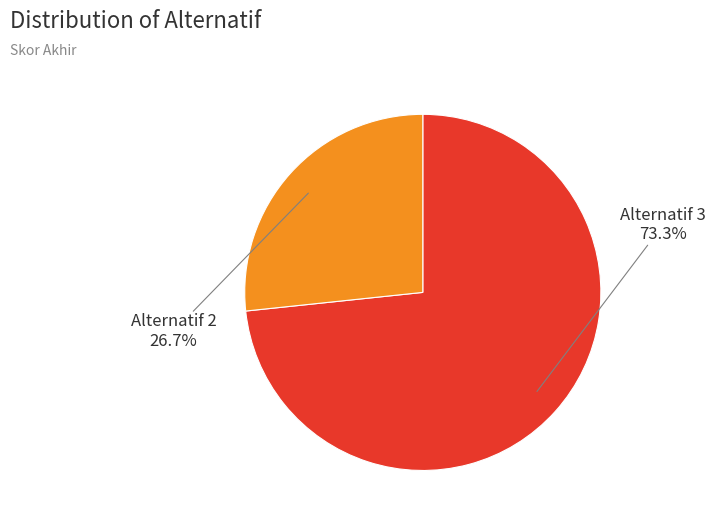

Does any single category account for the majority?

Yes